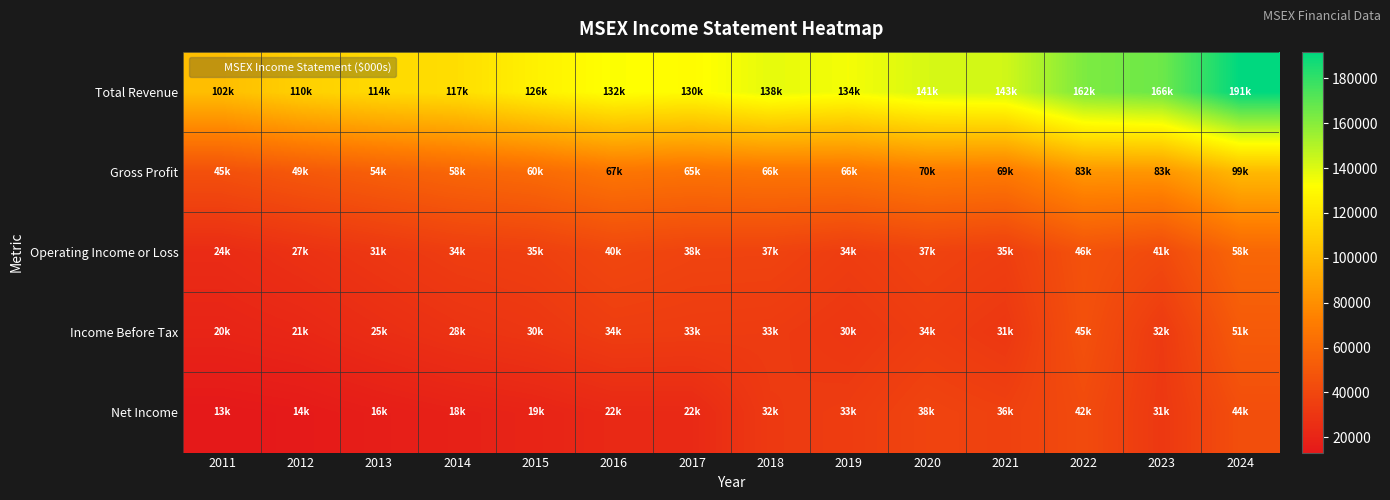

What is the total value across all series at 2014?

256200